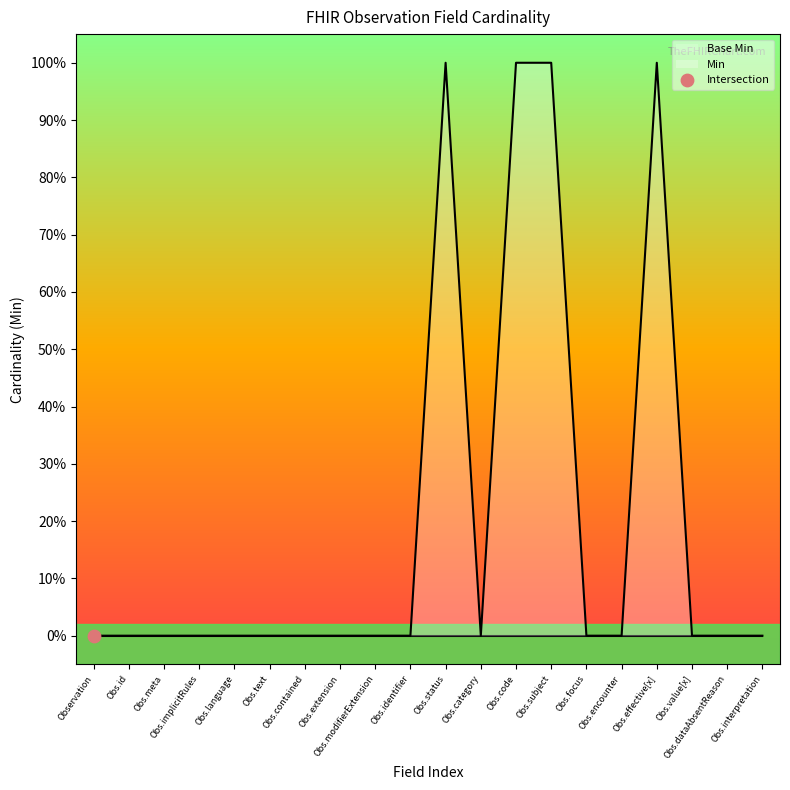

Between Obs.id and Observation, which is larger?

Obs.id